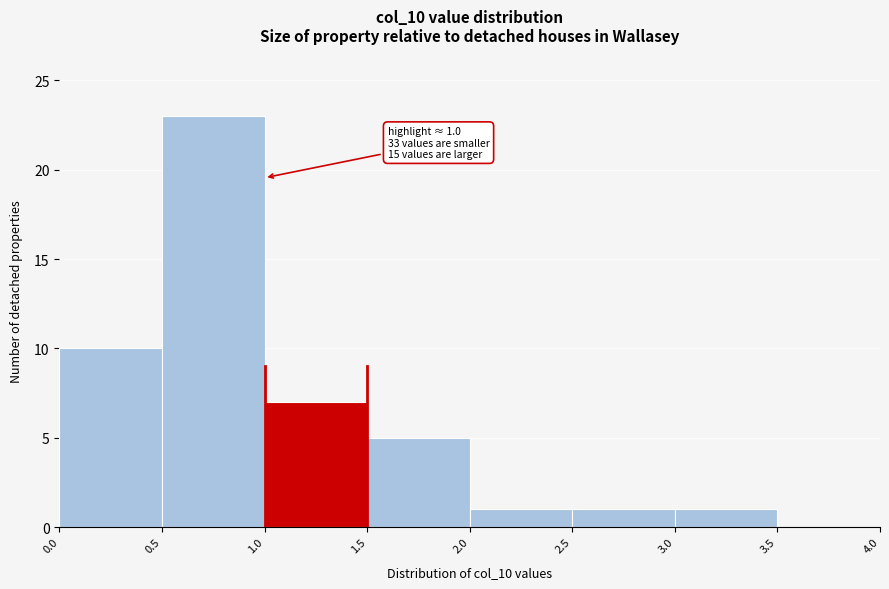

Which range on the x-axis has the tallest bar?

0.5 to 1.0